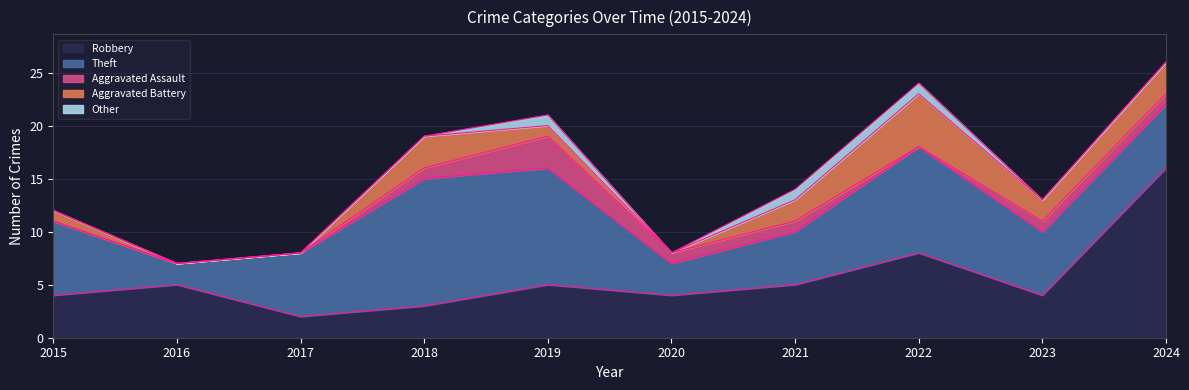

How many categories are shown in the chart?

10